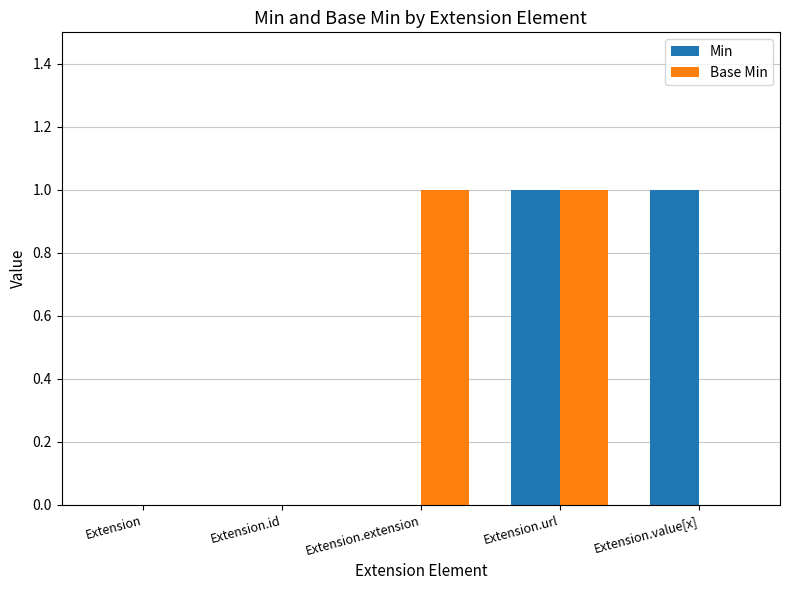

Is it true that Min equals 1 at Extension.url?

True